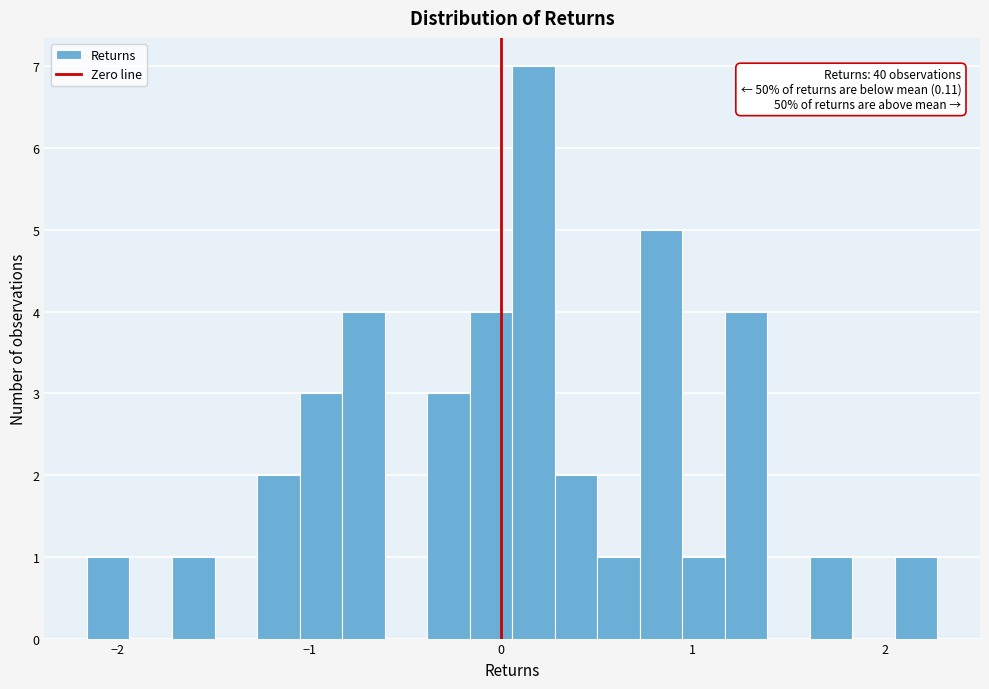

Around what value on the x-axis is the tallest bar? Give the approximate position of its centre, as read against the axis.

0.2